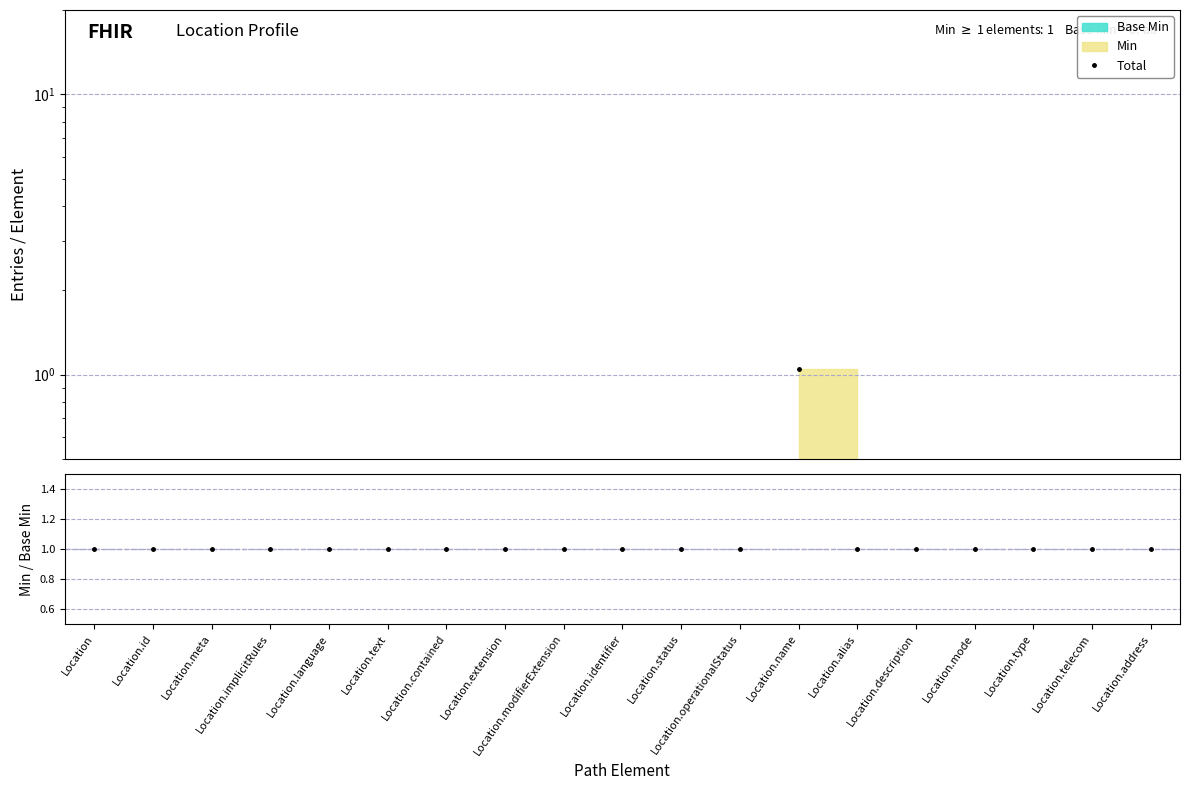

Is this an area chart (filled region under the line)?

No